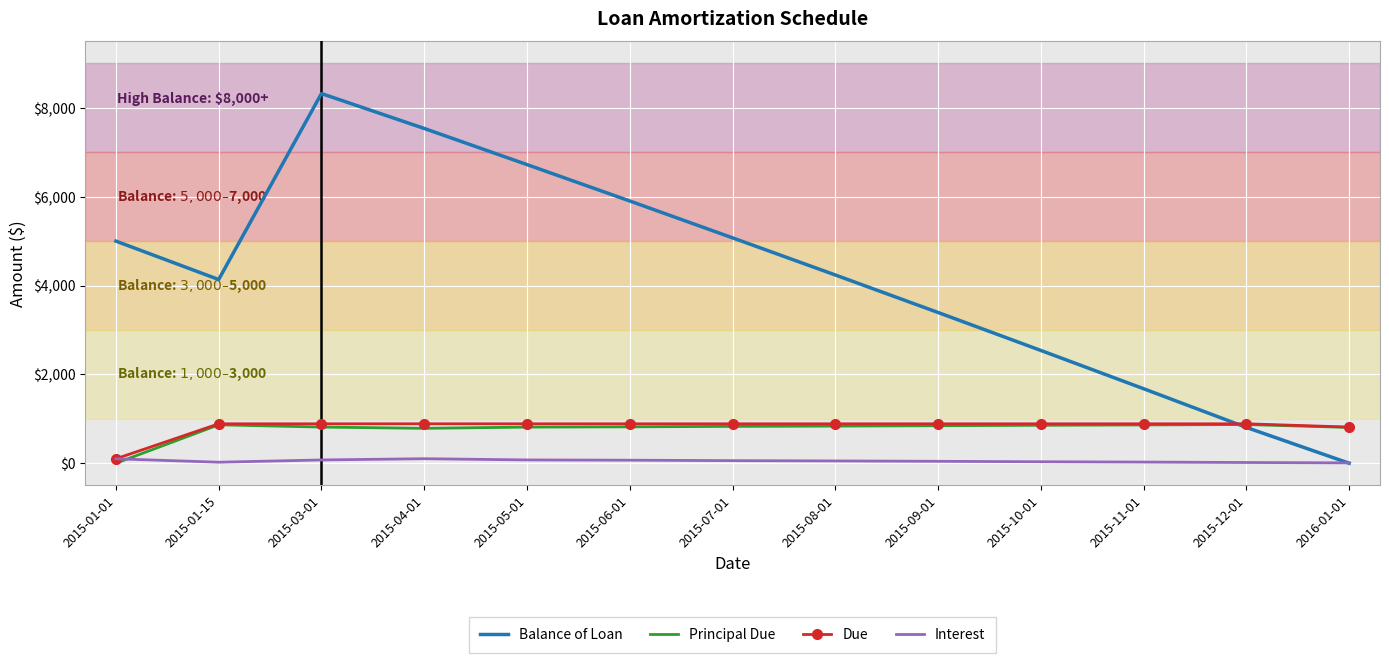

Is it true that Balance of Loan equals 1370.7 at 2015-01-01?

False